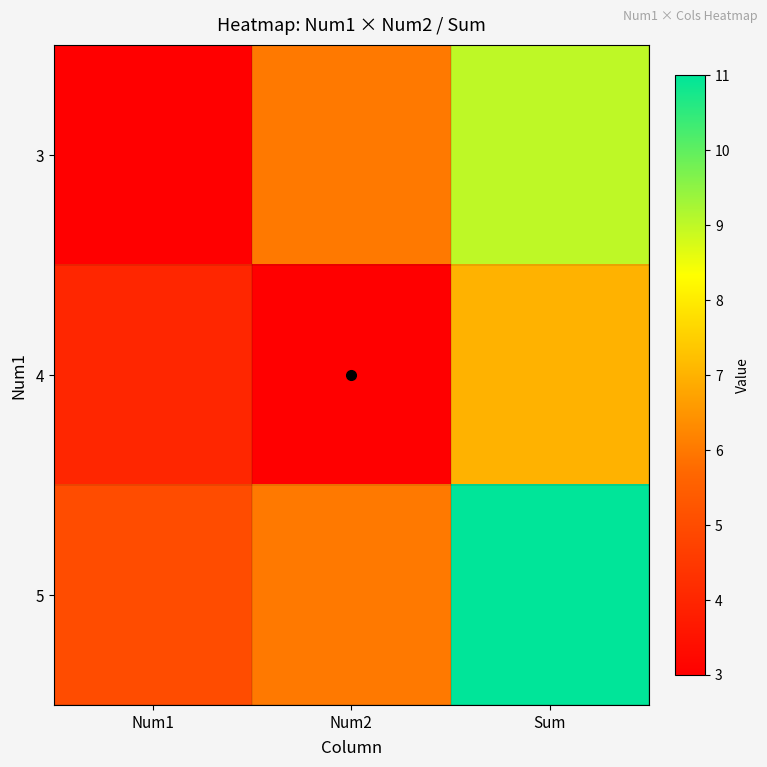

Which series has the largest total across all categories?

5